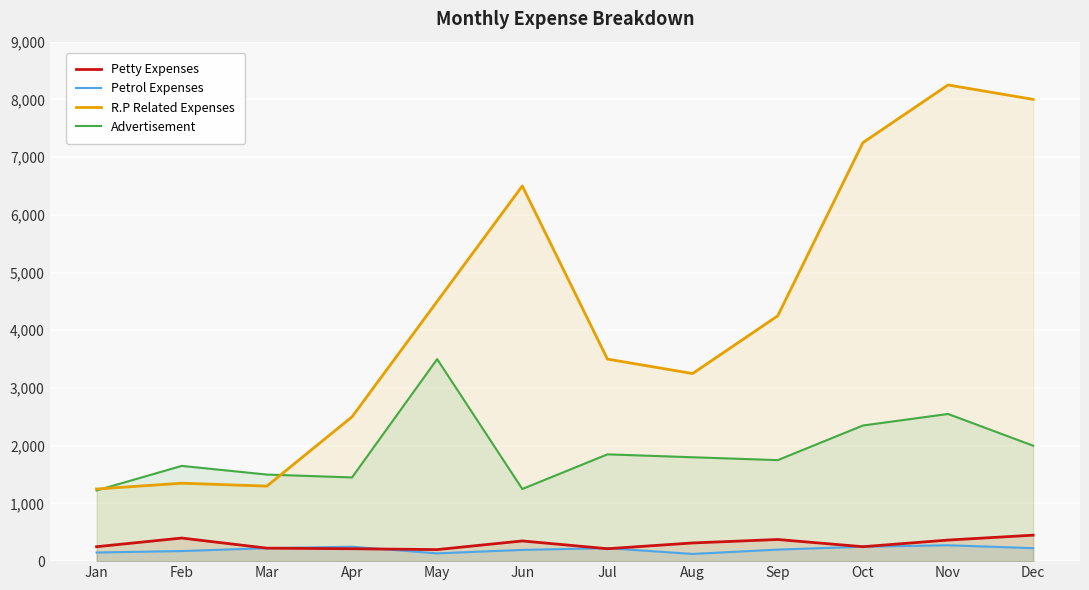

At which category is the sum across all series the highest?

Nov